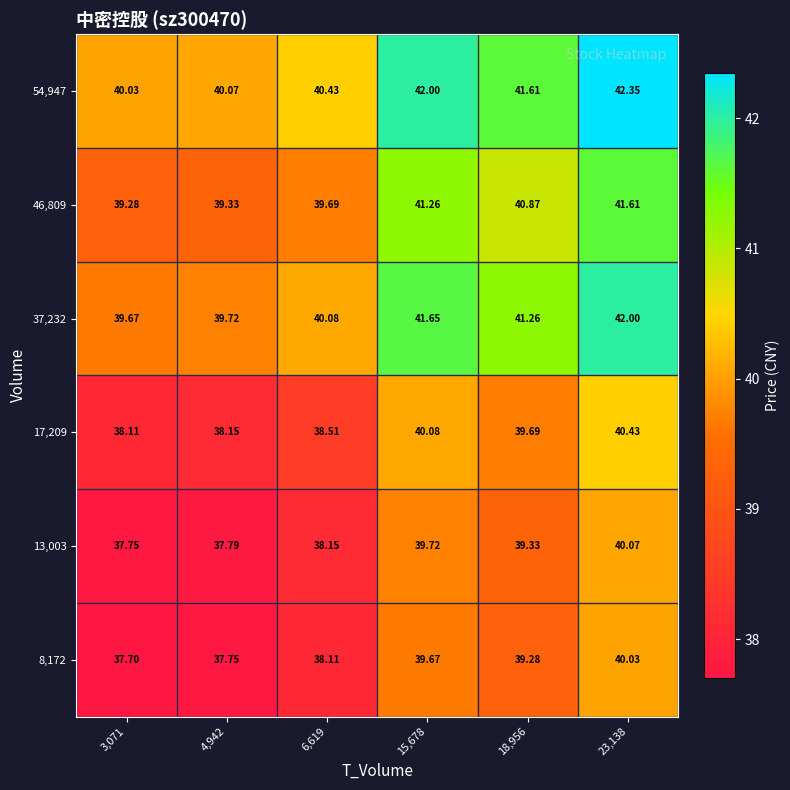

Is the value of 13,003 at 4,942 greater than the value of 8,172 at 23,138?

No